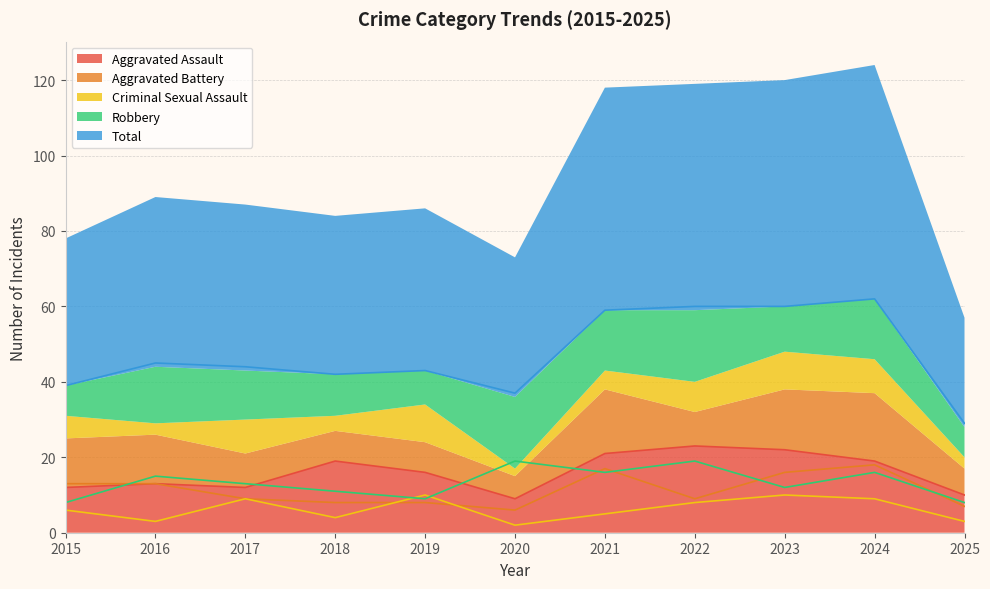

What is the lowest value of the Aggravated Battery series?

6